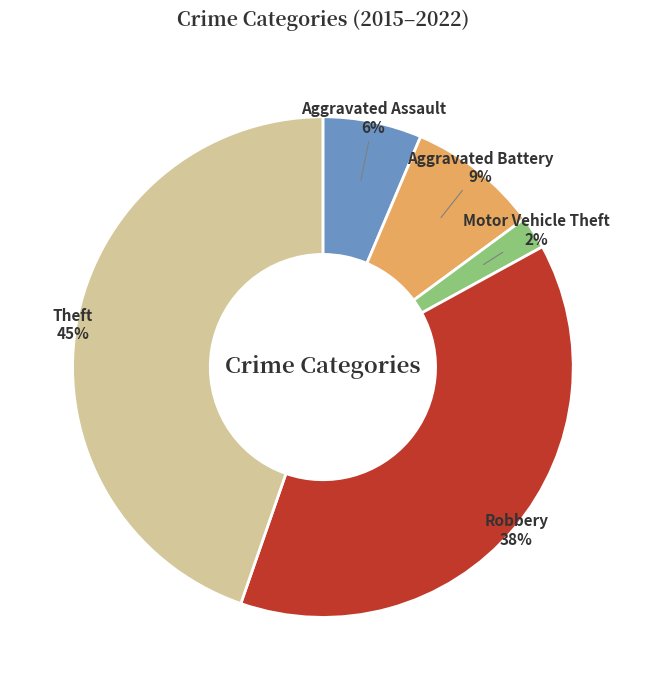

To the nearest percent, what is the difference between the largest and smallest slice percentages?

43%